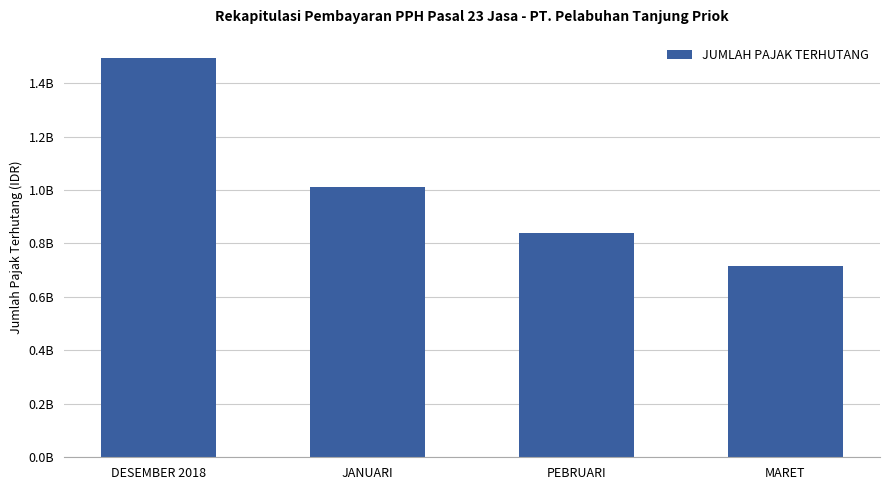

At which label does the data first exceed 1011855655?

DESEMBER 2018